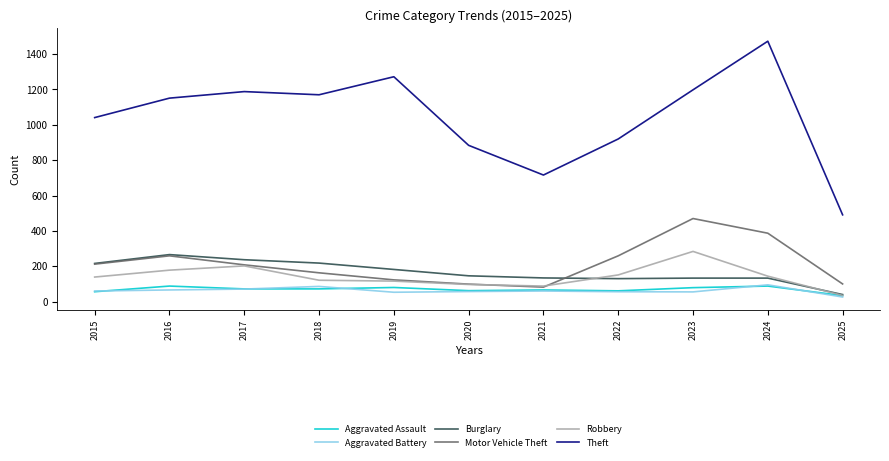

Where is the first local maximum for Burglary?

2016